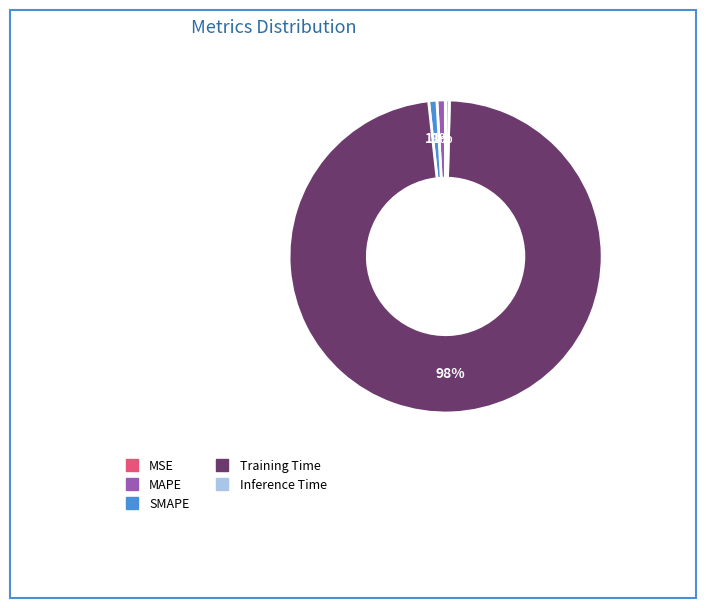

To the nearest percent, what is the average slice percentage?

20%